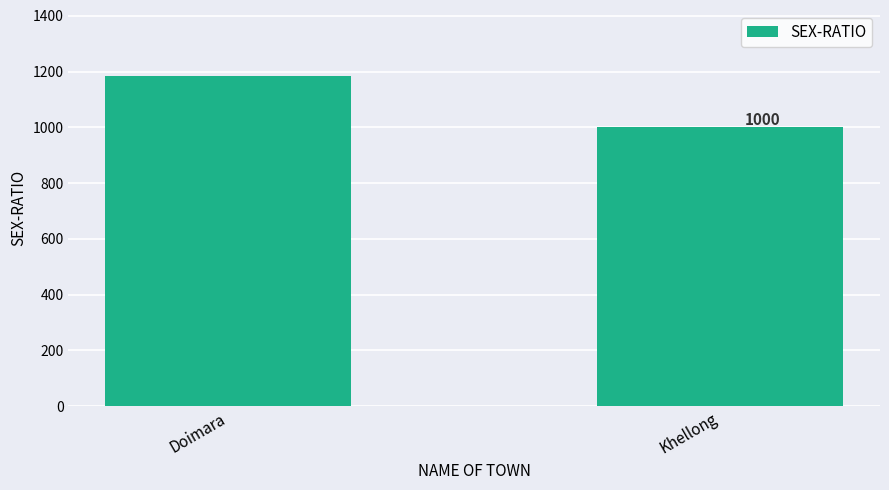

Does the chart contain stacked bars?

No